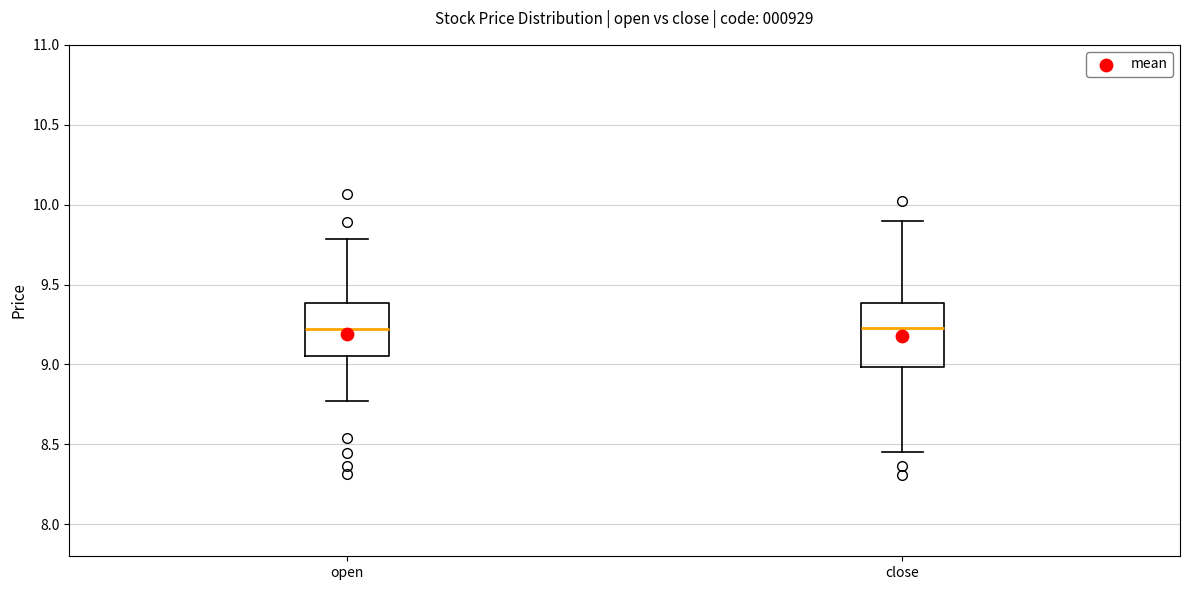

Which box is the tallest, from its lower edge to its upper edge?

close